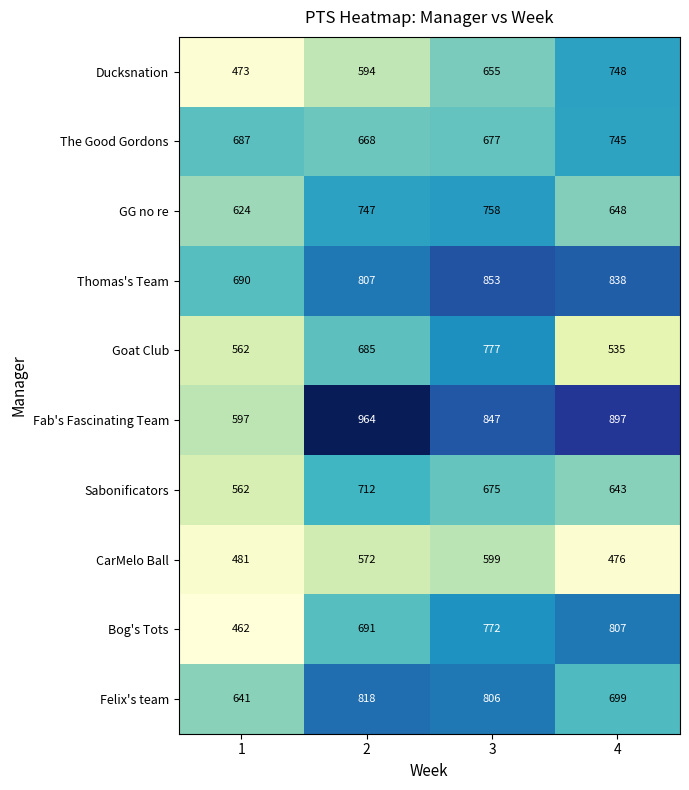

What is the difference between the GG no re values at 3 and 4?

110